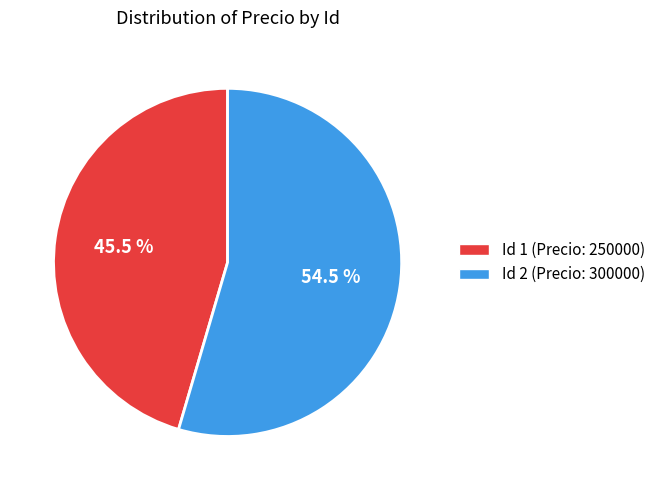

Is the sum of Id 1 (Precio: 250000) and Id 2 (Precio: 300000) greater than half?

Yes